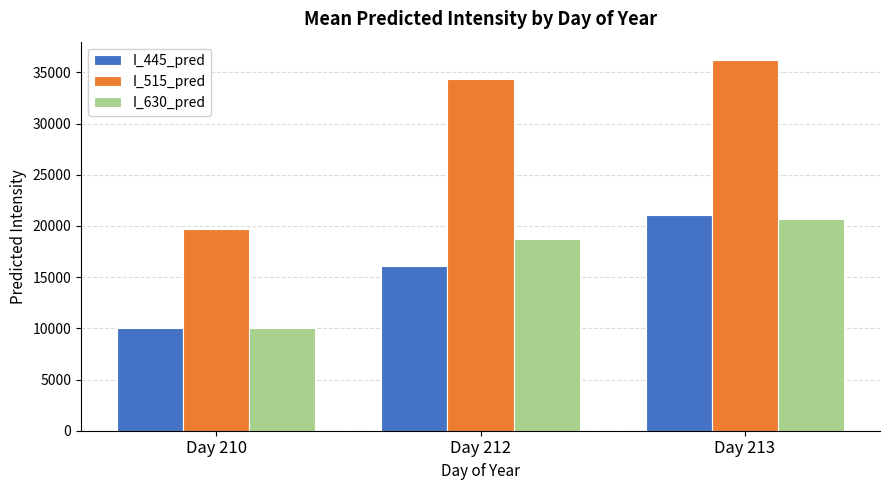

Rank the series at Day 212 from lowest to highest value.

I_445_pred, I_630_pred, I_515_pred